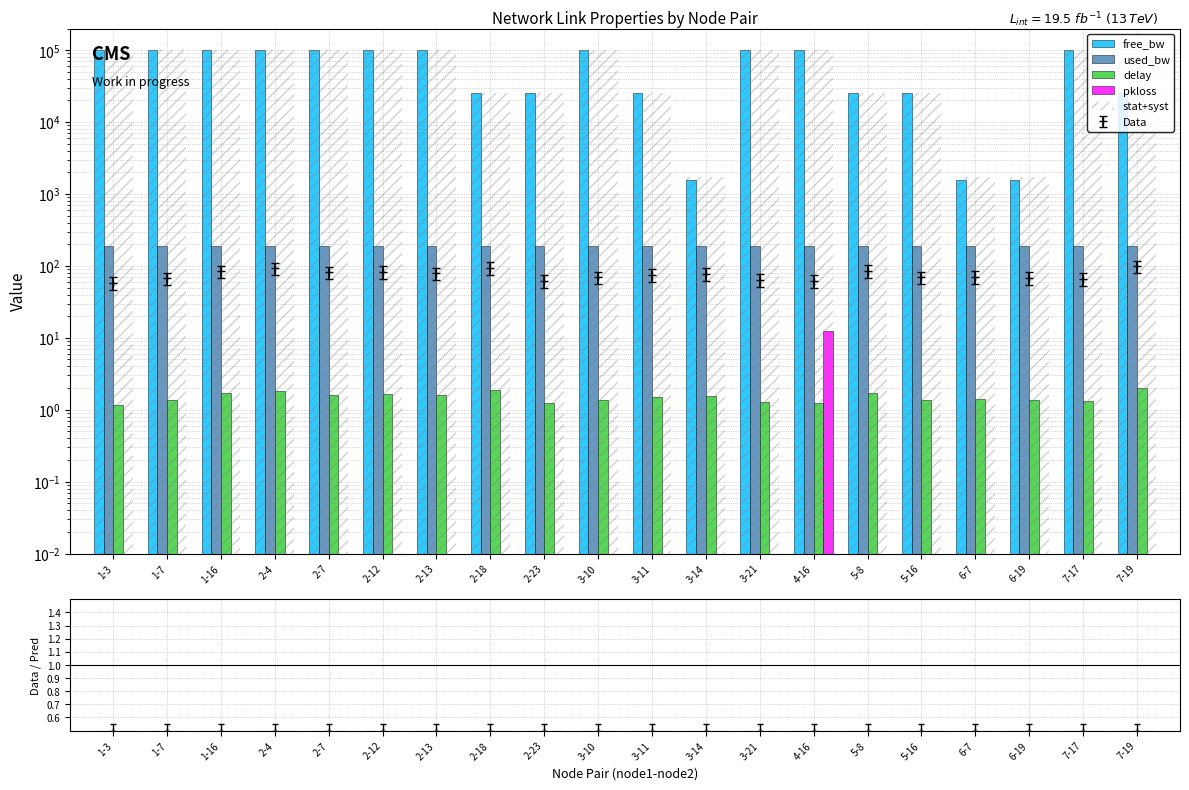

What position from the right is 3-11?

10